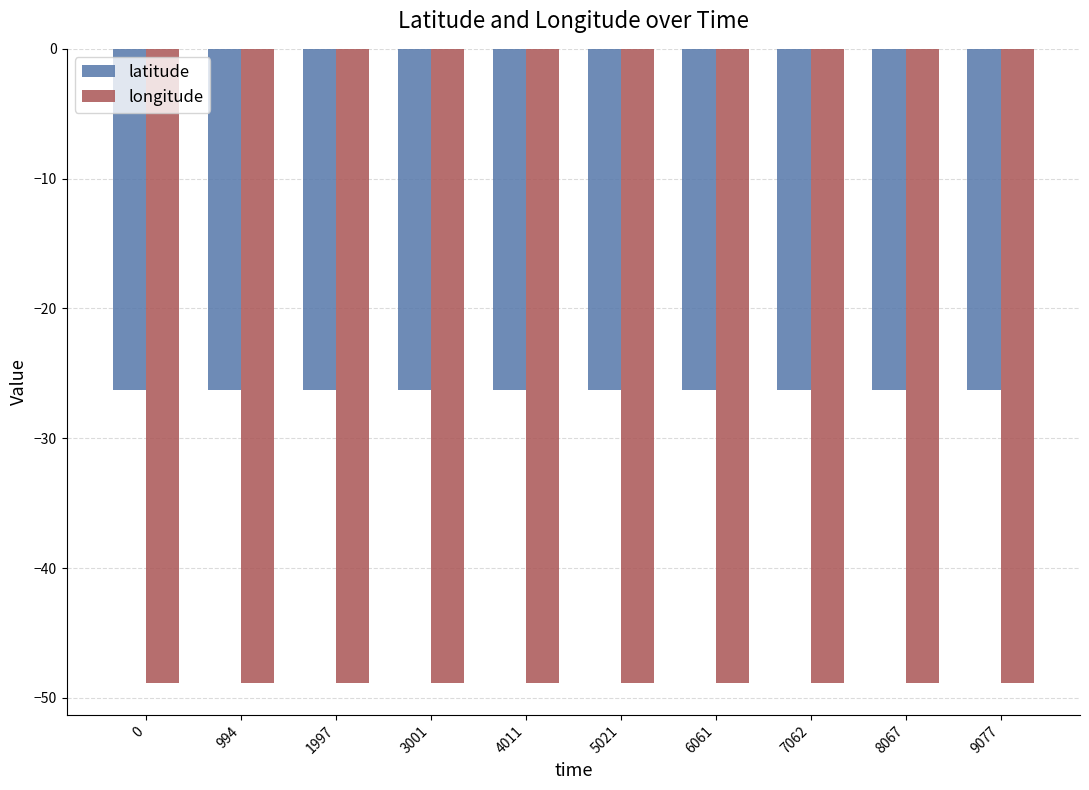

The latitude series shows -26.3 at 994. True or false?

True